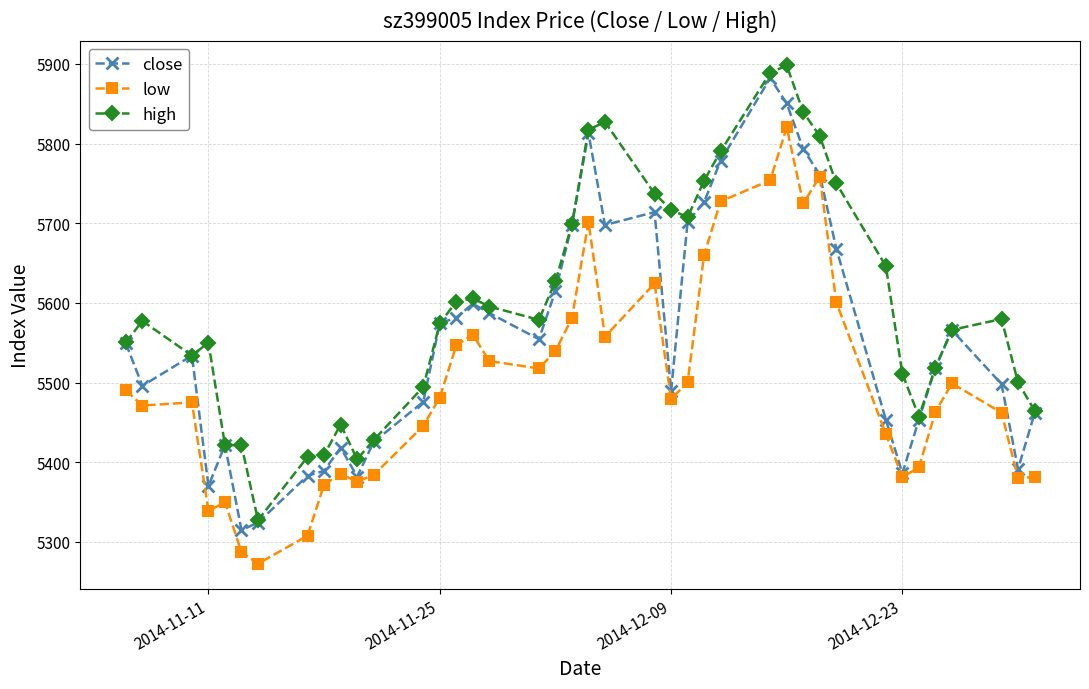

What is the value of the low point at the 16th from the left?

5560.0